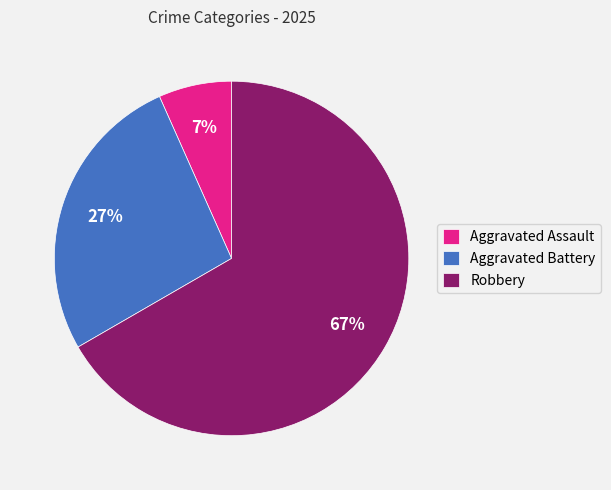

What percentage is the Aggravated Battery slice, to the nearest percent?

27%